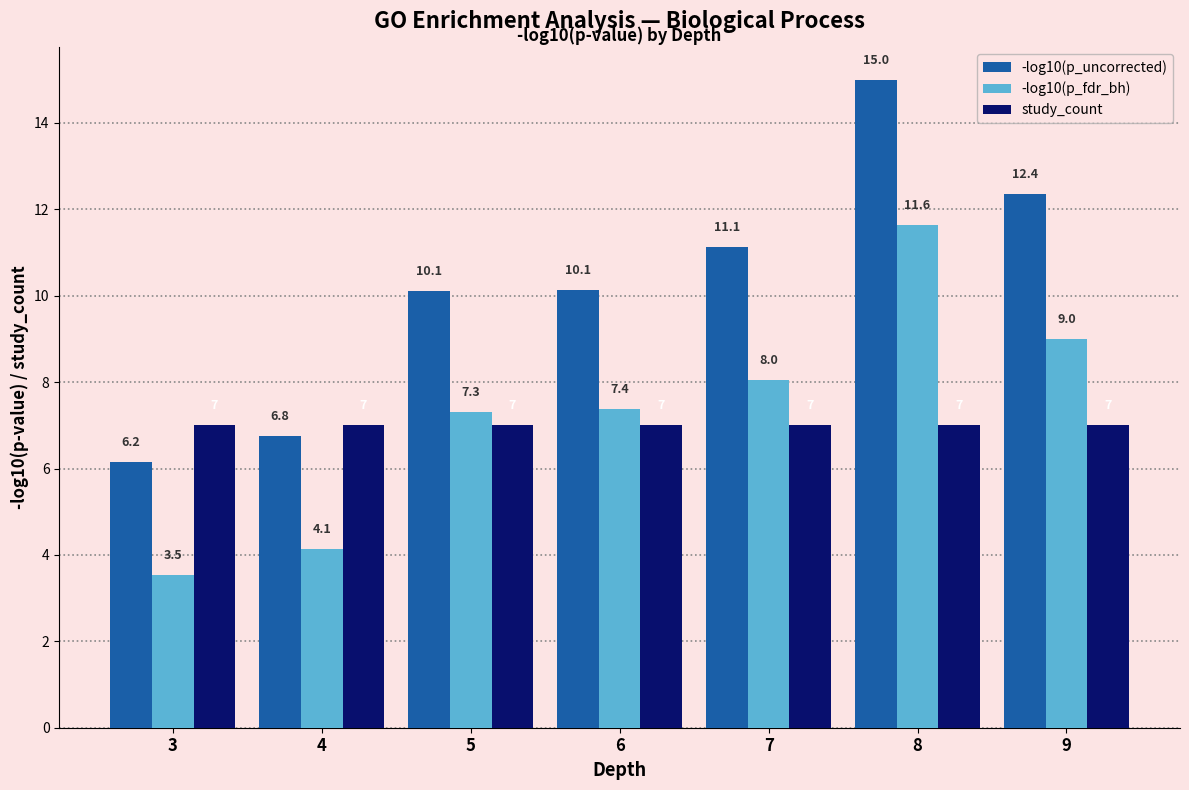

List the series in order of their peak value, lowest first.

study_count, -log10(p_fdr_bh), -log10(p_uncorrected)